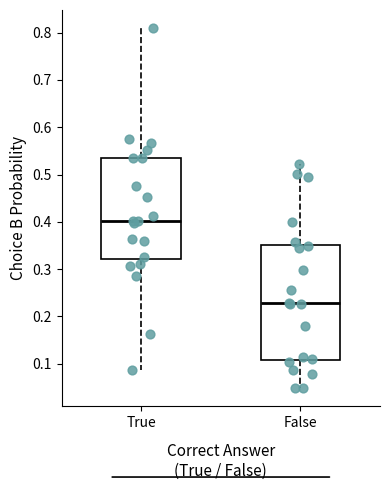

Reading left to right, transcribe this box plot: for each box, give where its median line is, the range the box spans, and where its two whiskers end, as read against the y-axis. The values are not printed on the chart, so give them approximately, as read against the axis.

True: median 0.40, box 0.32 to 0.54, whiskers 0.09 to 0.81
False: median 0.23, box 0.11 to 0.35, whiskers 0.05 to 0.52